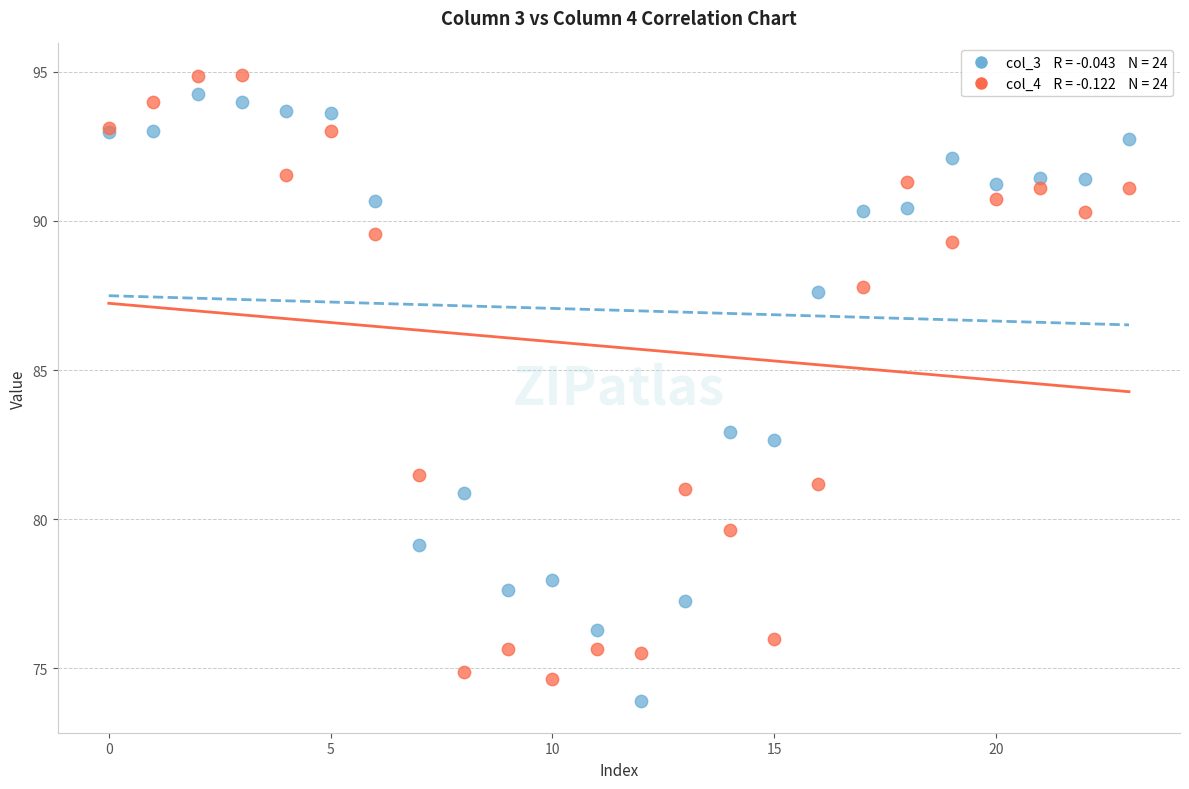

Across all series, what Y value is closest to 84?

82.9